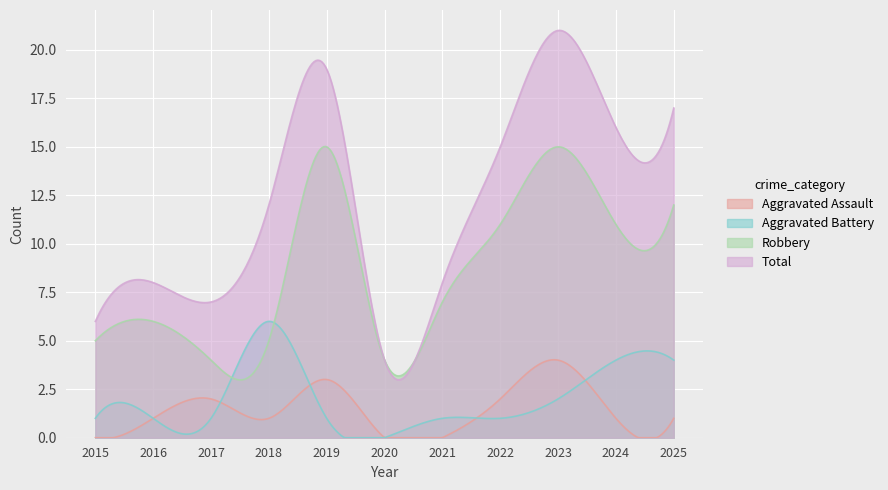

At which category does Total reach its first local valley?

2017